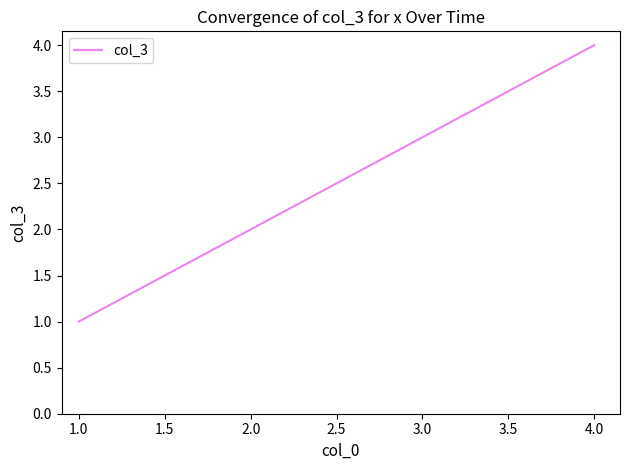

The chart shows a value of 3 at 2.0. True or false?

False